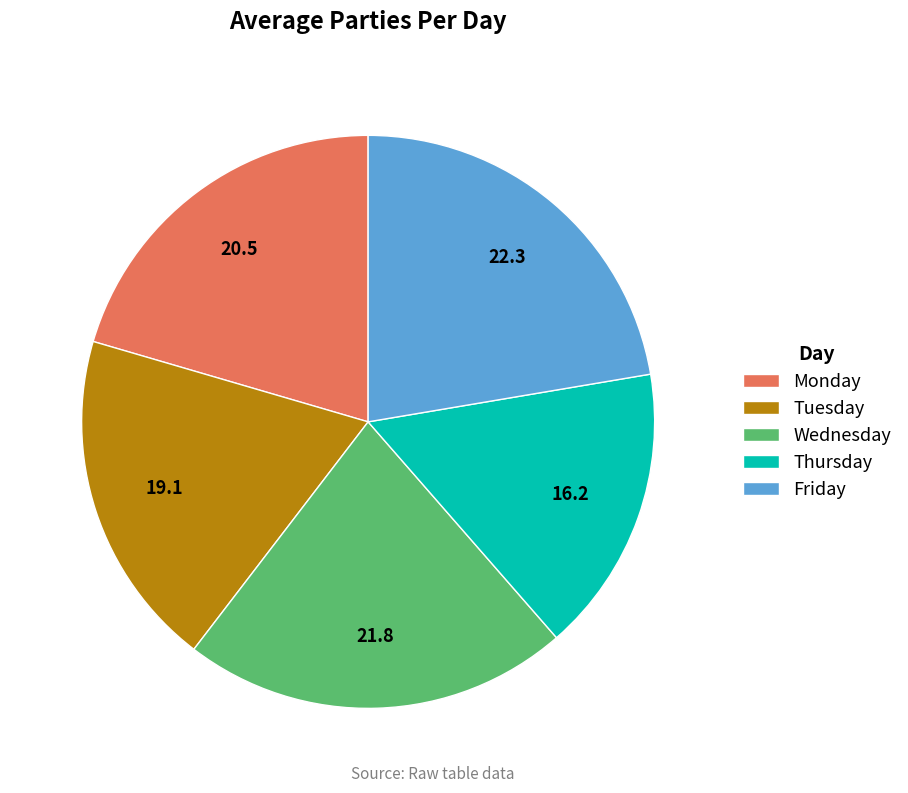

Is there a majority slice in this chart?

No